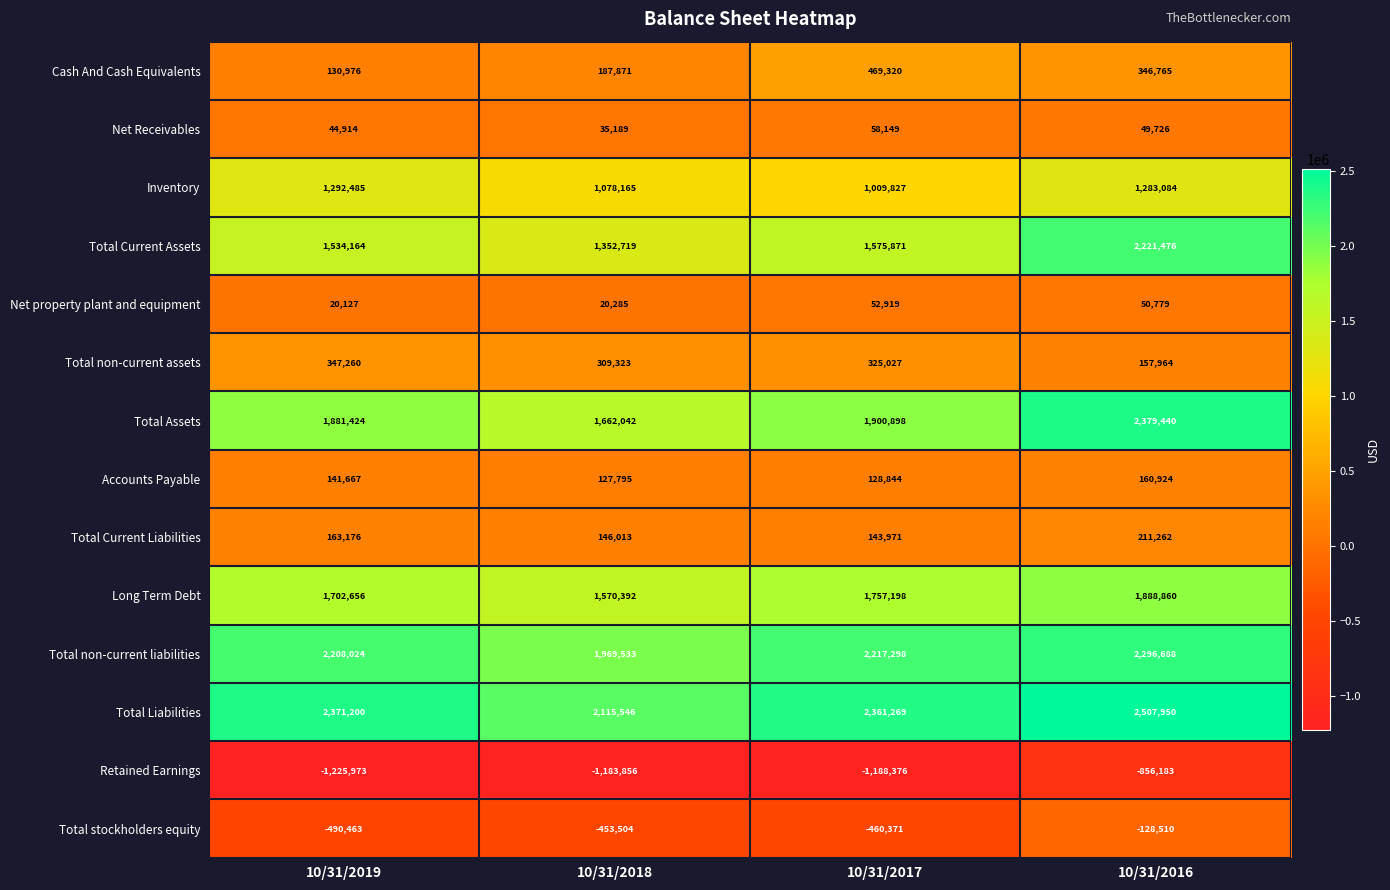

How many data points in Total Assets are less than 1900898?

2